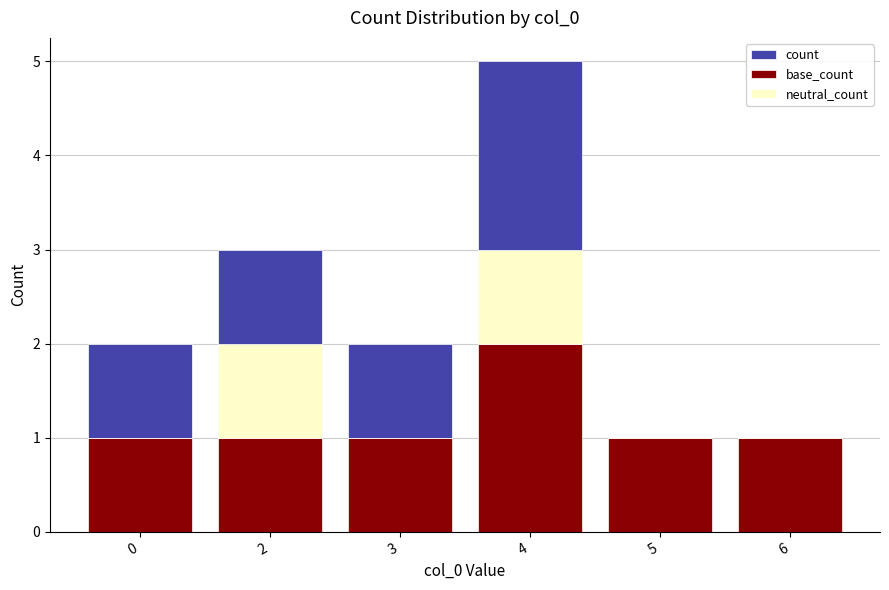

What are all the series names shown in the legend?

count, base_count, neutral_count